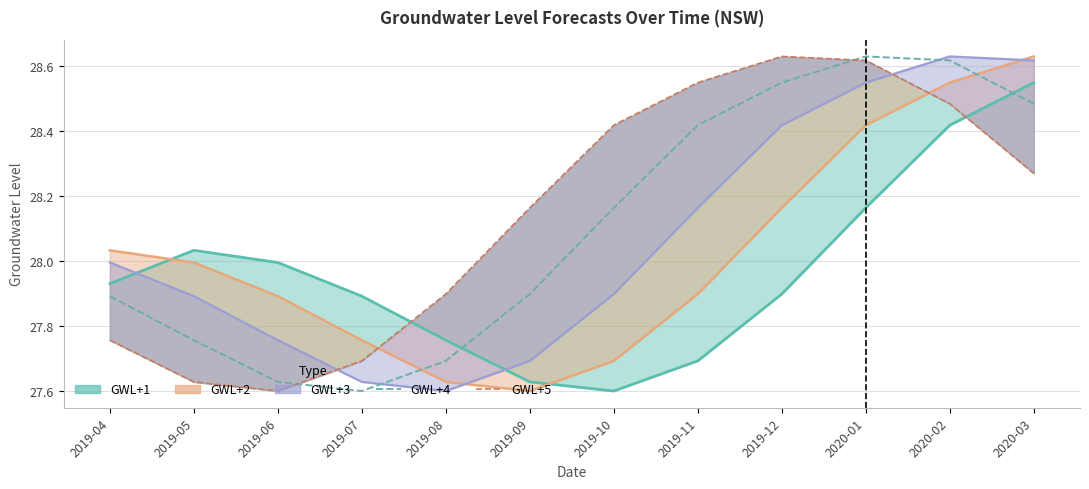

At how many categories does at least one series exceed 28?

9